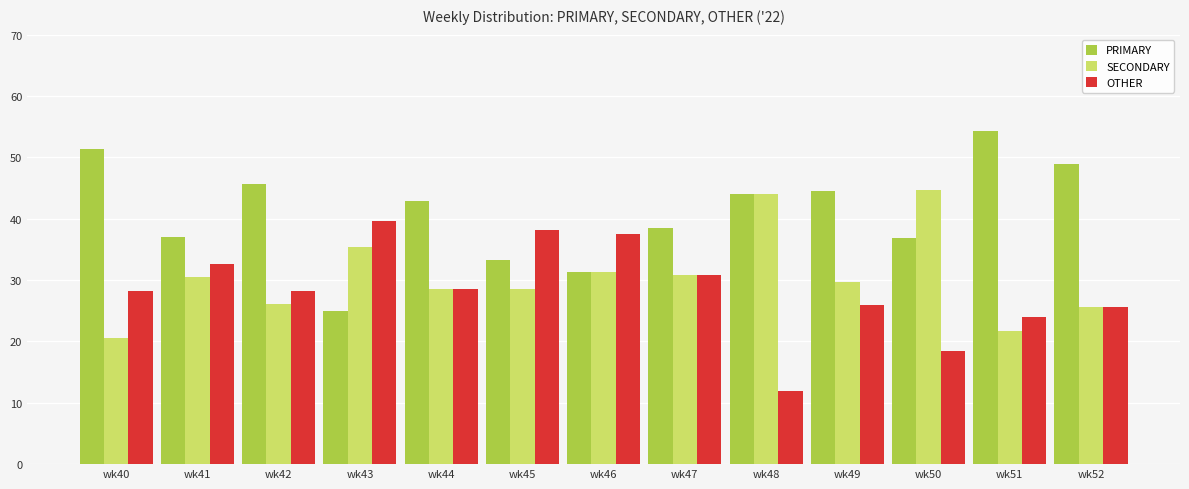

The OTHER series shows 28.2 at wk40. True or false?

True